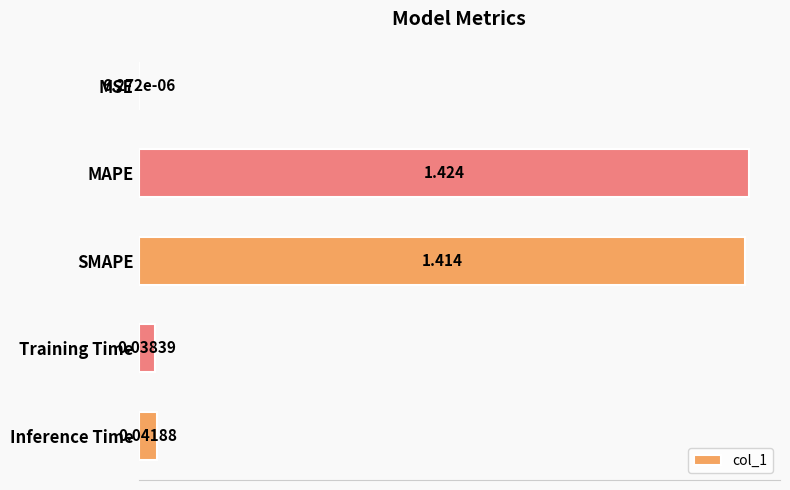

Count the number of categories in the chart.

5